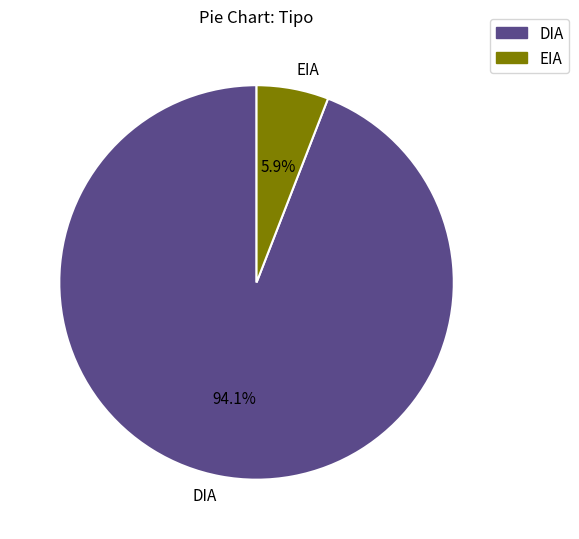

The DIA slice represents 94% of the pie. True or false?

True